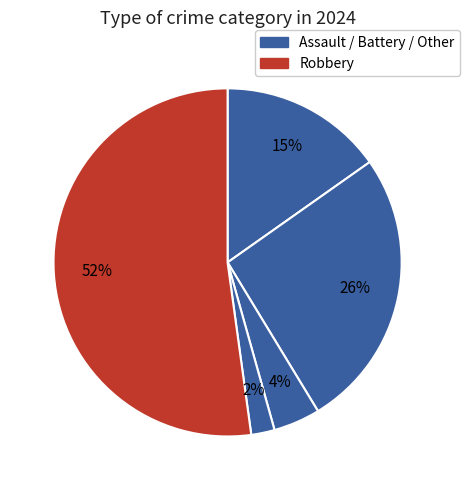

How many slices are in this pie chart?

5